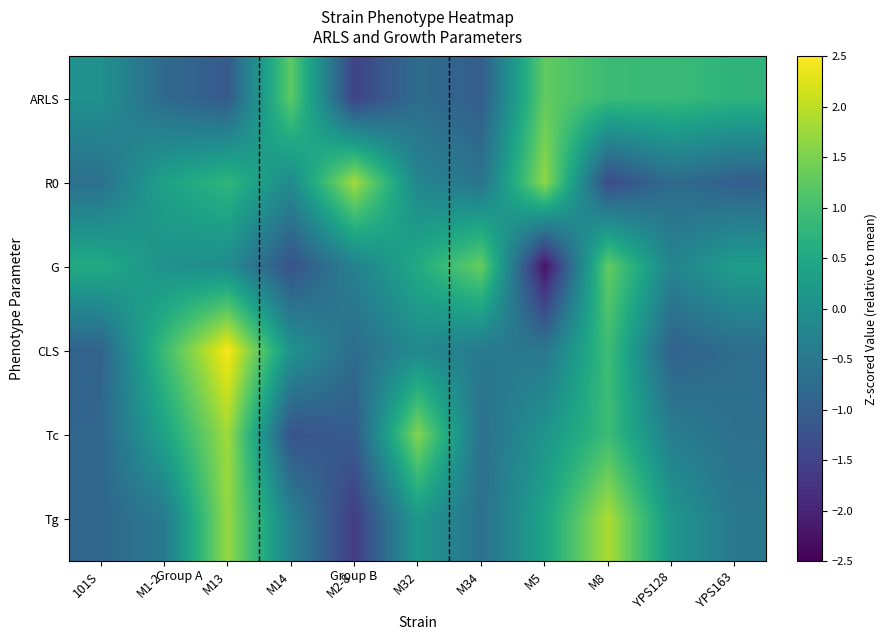

Reading right to left, what are all the values shown in this chart?

ARLS: YPS163=0.7	YPS128=0.9	M8=0.9	M5=1.3	M34=-1.0	M32=-0.7	M2-8=-1.5	M14=1.3	M13=-1.1	M1-2=-0.8	101S=0.0
R0: YPS163=-1.0	YPS128=-0.7	M8=-1.4	M5=1.7	M34=-0.6	M32=-0.2	M2-8=1.8	M14=-0.1	M13=0.8	M1-2=0.4	101S=-0.7
G: YPS163=0.3	YPS128=-0.2	M8=1.3	M5=-2.3	M34=1.4	M32=0.5	M2-8=-0.3	M14=-1.2	M13=-0.1	M1-2=0.0	101S=0.6
CLS: YPS163=-0.7	YPS128=-0.9	M8=0.9	M5=-0.5	M34=-0.5	M32=-0.1	M2-8=-0.7	M14=0.1	M13=2.5	M1-2=0.9	101S=-0.9
Tc: YPS163=-0.7	YPS128=-0.4	M8=0.9	M5=0.1	M34=-0.7	M32=1.6	M2-8=-1.0	M14=-1.2	M13=1.8	M1-2=0.4	101S=-0.9
Tg: YPS163=-0.5	YPS128=0.1	M8=1.9	M5=0.4	M34=-0.7	M32=0.2	M2-8=-1.6	M14=-0.3	M13=1.7	M1-2=-0.4	101S=-0.9